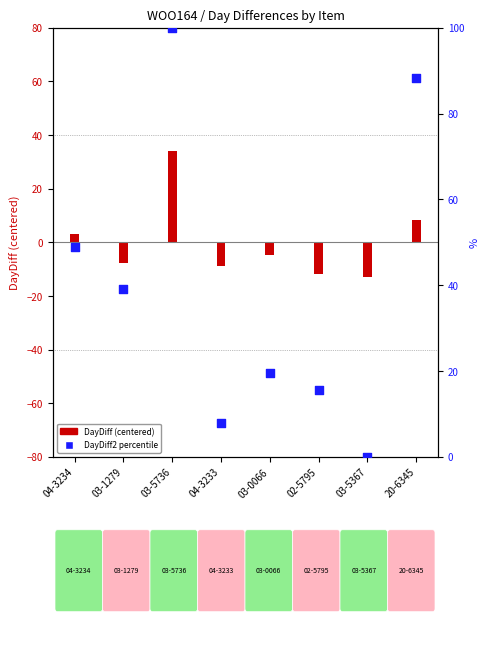

Which series has the widest spread of Y values?

DayDiff2 percentile